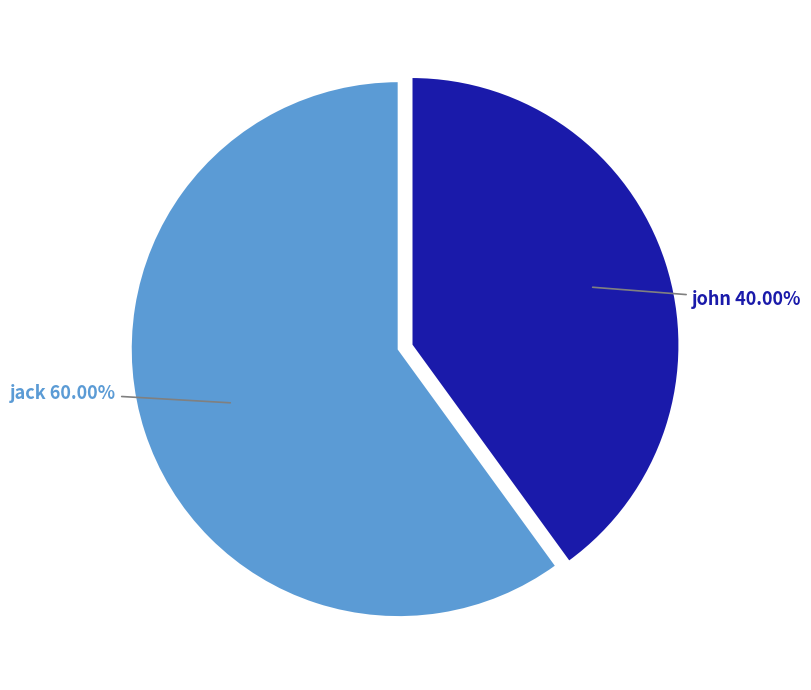

What percentage is the john slice, to the nearest percent?

40%